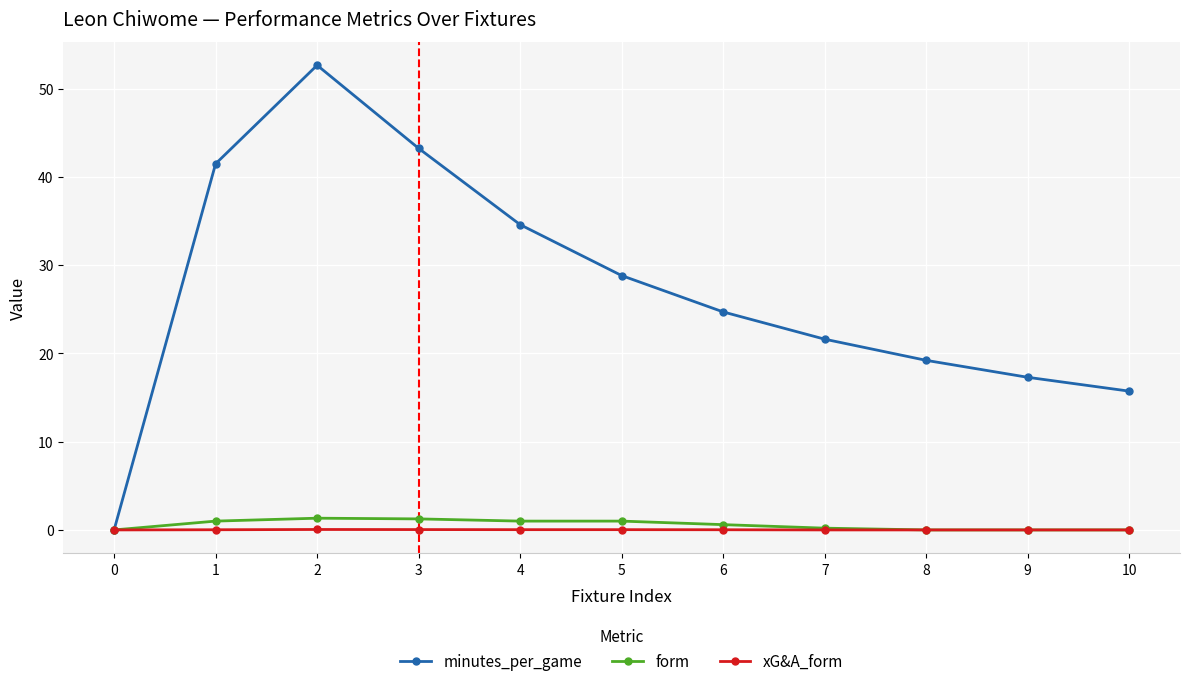

How many data points in minutes_per_game are less than 24?

5